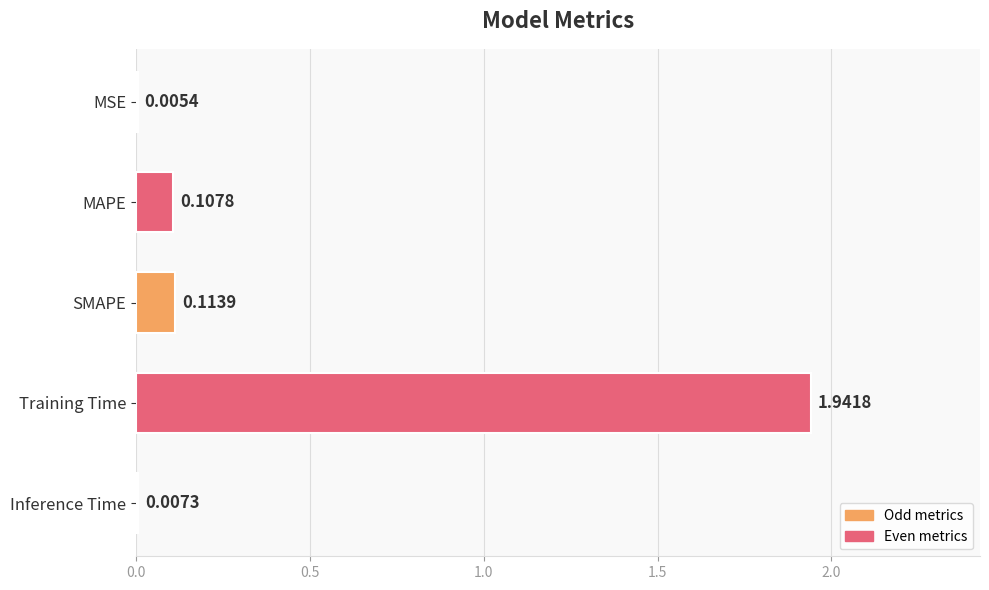

What is the sum of all values?

2.2